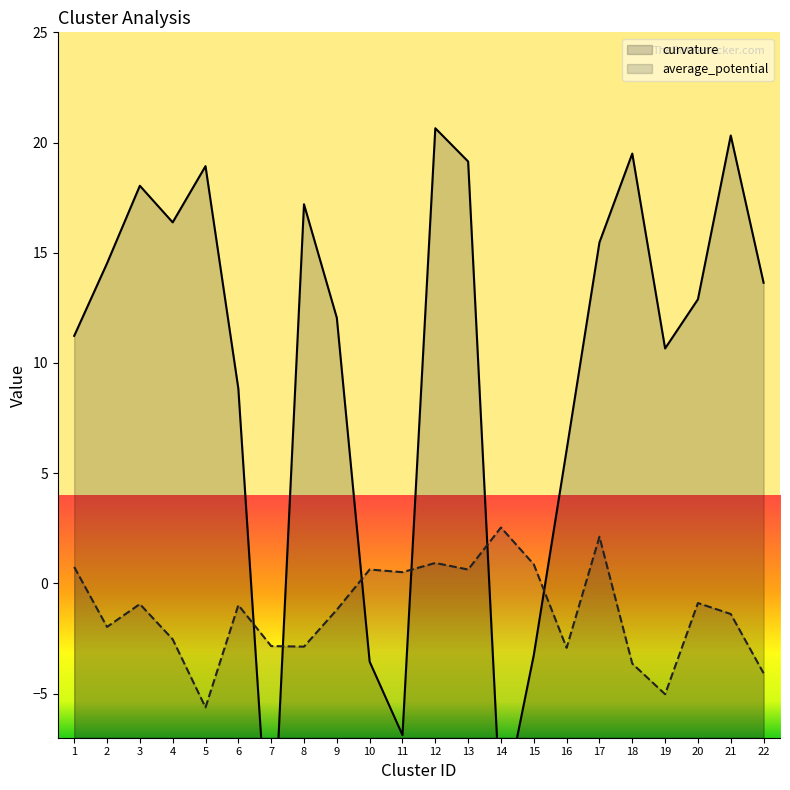

At which category is the sum across all series the highest?

12